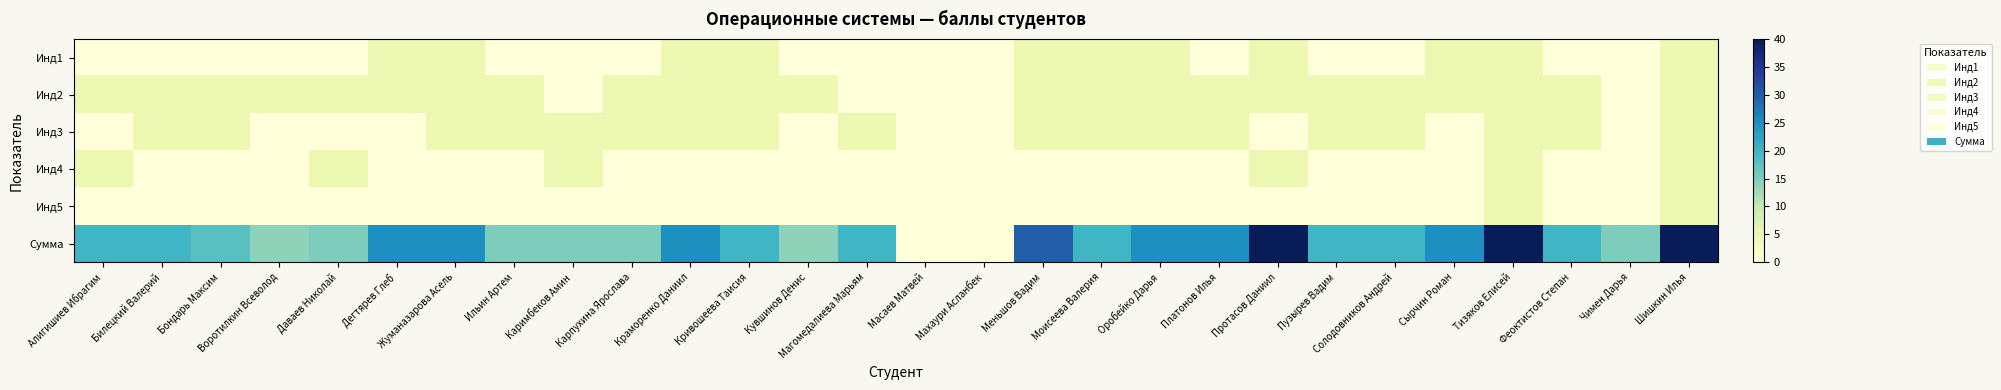

Rank the series by their maximum value, from highest to lowest.

Сумма, Инд1, Инд2, Инд3, Инд4, Инд5